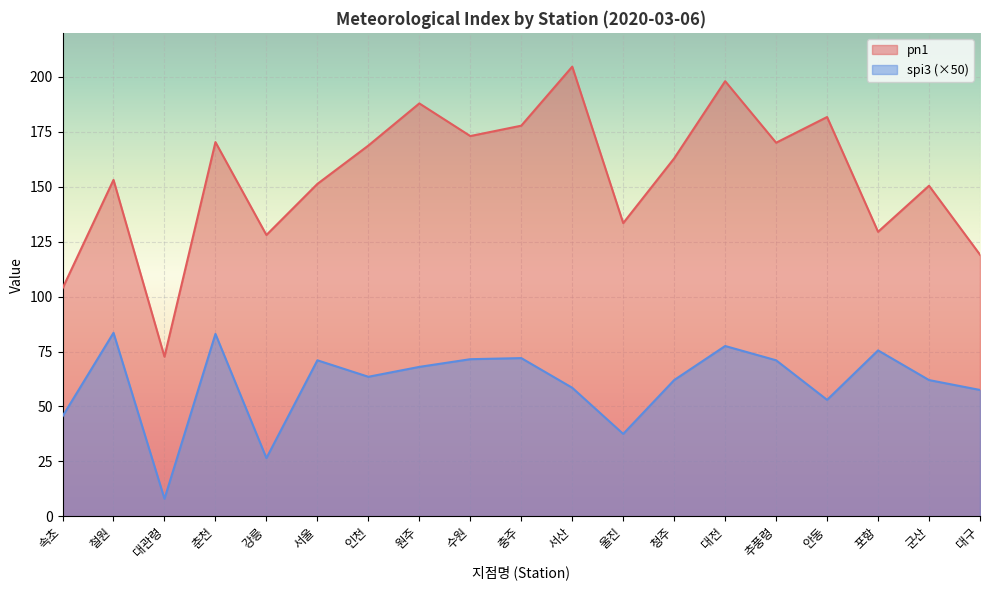

At how many categories does at least one series exceed 154?

10